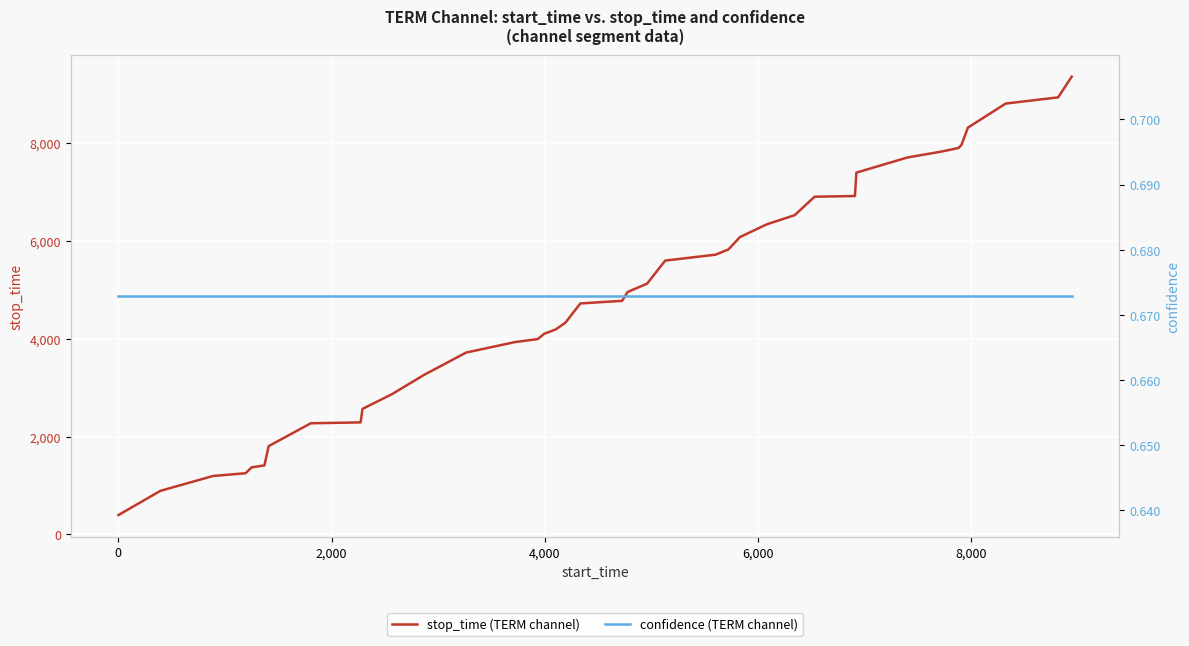

List the series in order of their peak value, highest first.

stop_time (TERM channel), confidence (TERM channel)